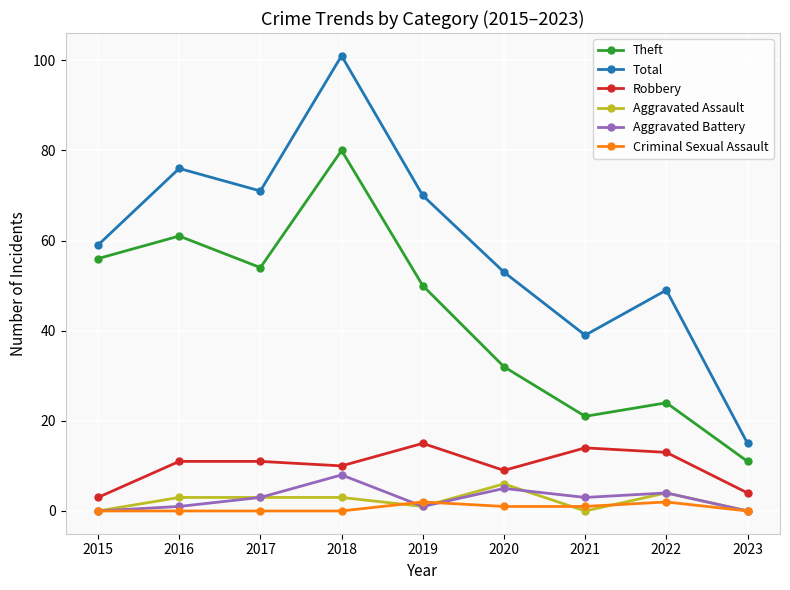

How many values in the Aggravated Assault series are below 3?

4